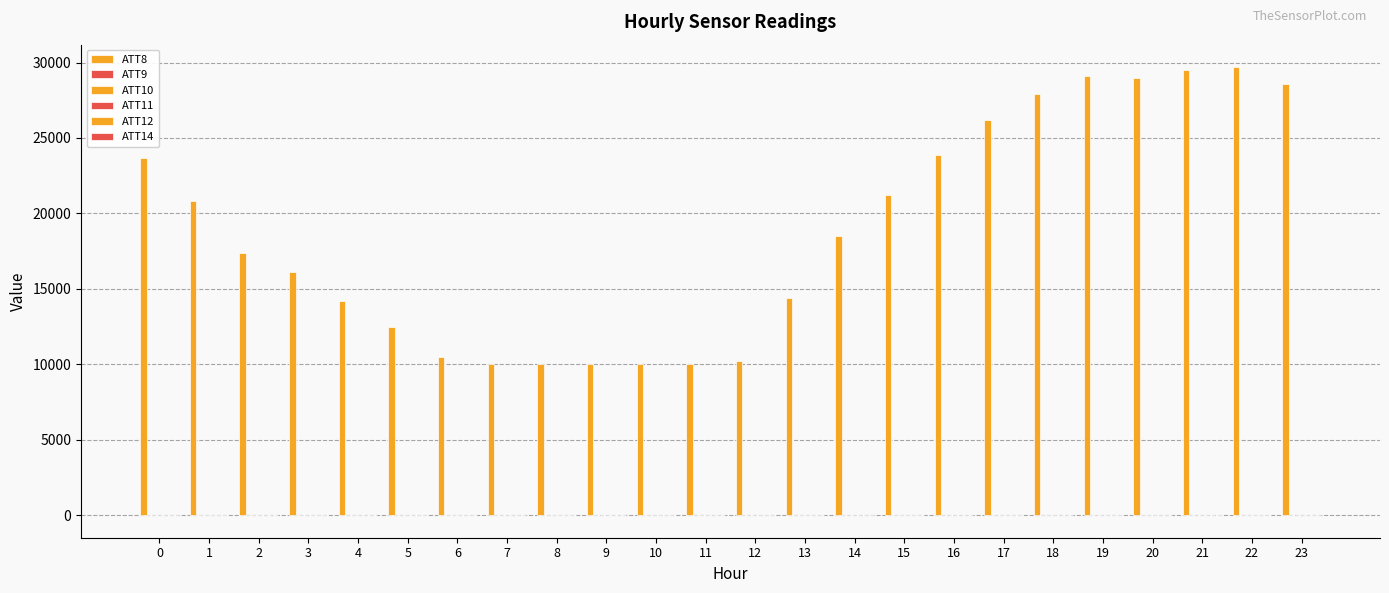

Which label corresponds to the largest value in the chart?

22